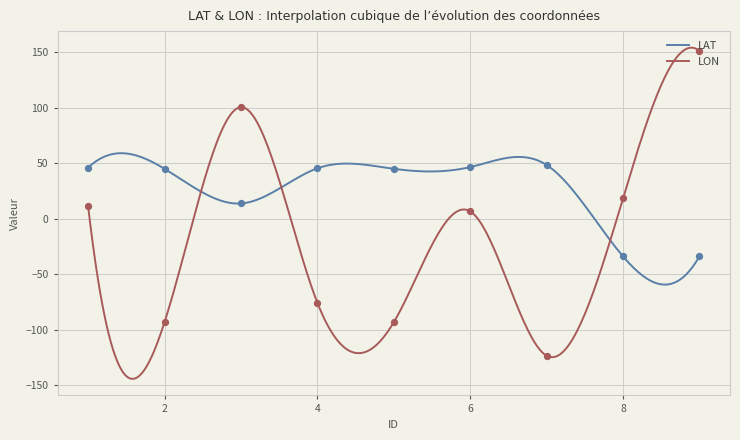

Which series has the largest total across all categories?

LAT